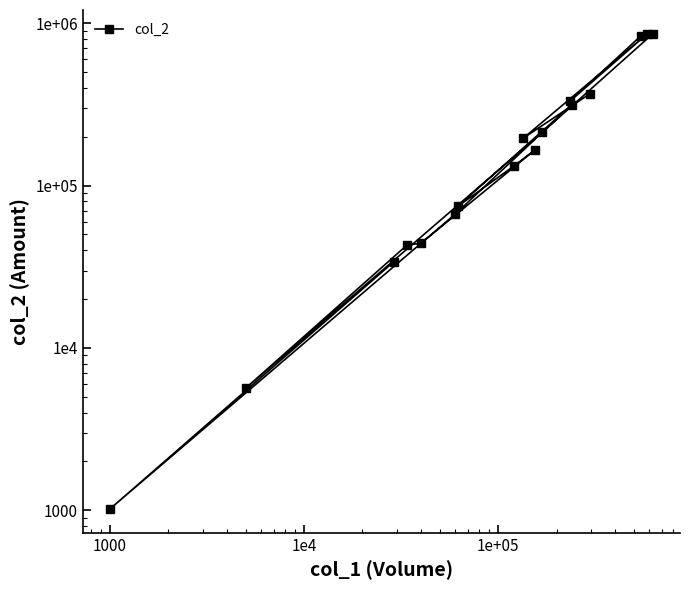

How many lines are shown in the chart?

1